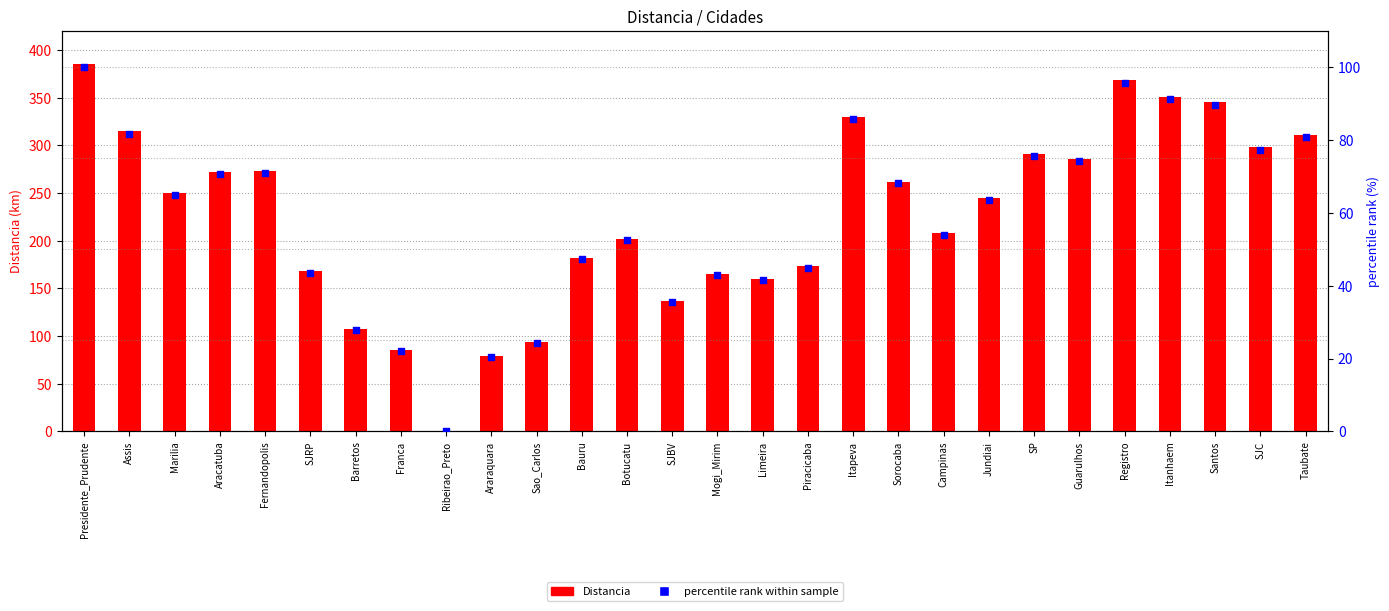

At which category is the sum across all series the highest?

Presidente_Prudente